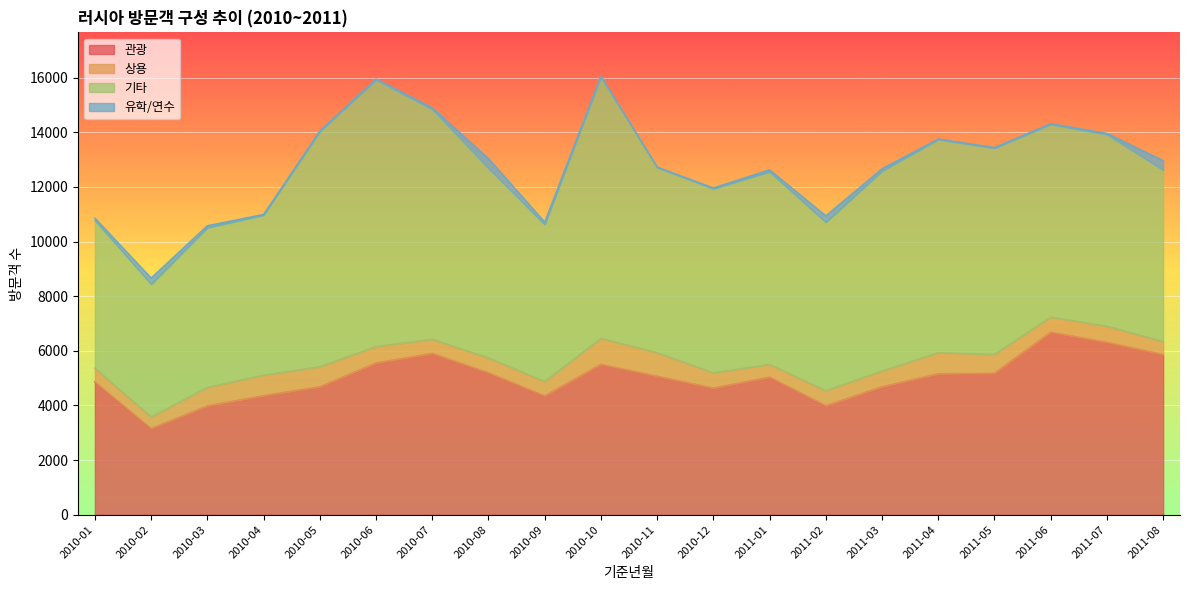

What is the value of the 유학/연수 point at the 7th from the left?

58